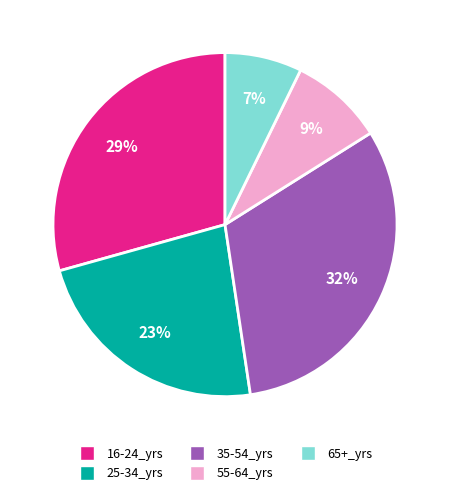

The 35-54_yrs slice represents 32% of the pie. True or false?

True